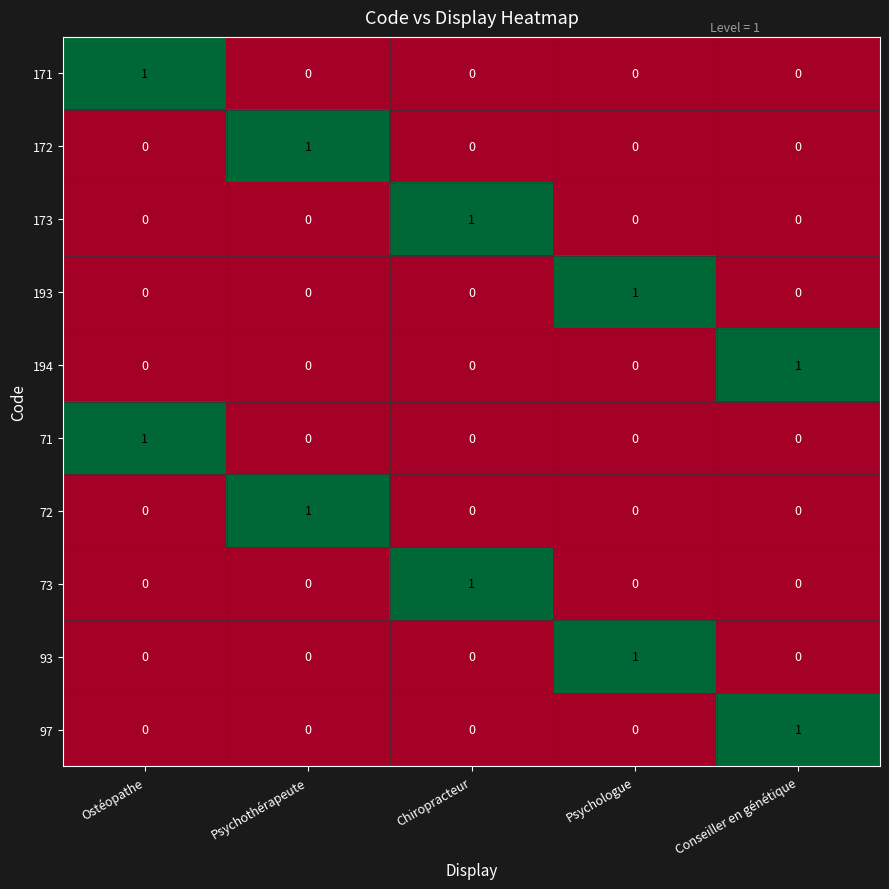

The value of 71 at Chiropracteur is 0. True or false?

True